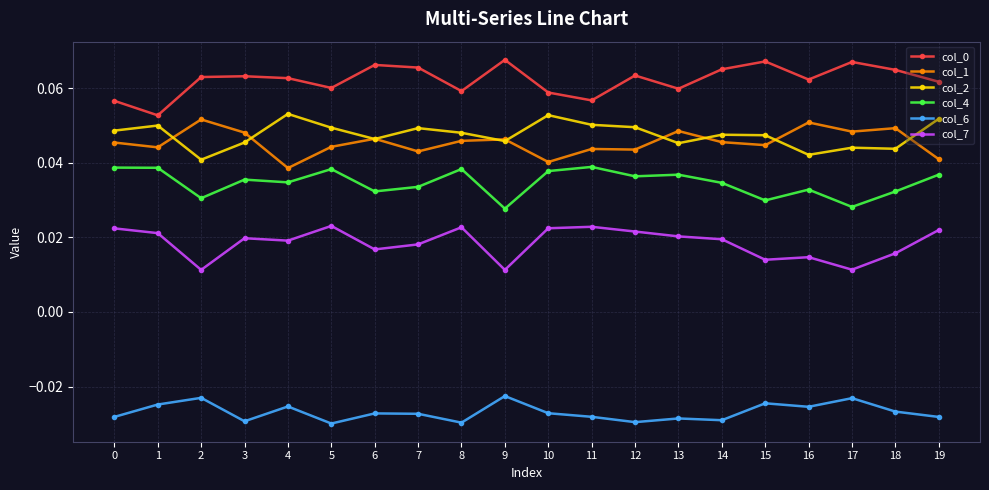

True or false: col_1 and col_4 intersect in this chart.

False